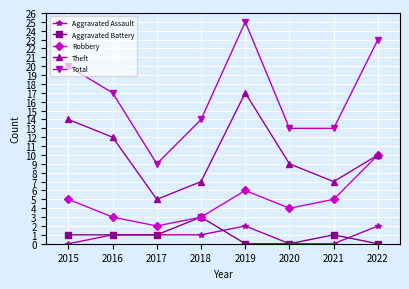

Is the value of Aggravated Assault at 2016 greater than the value of Total at 2021?

No